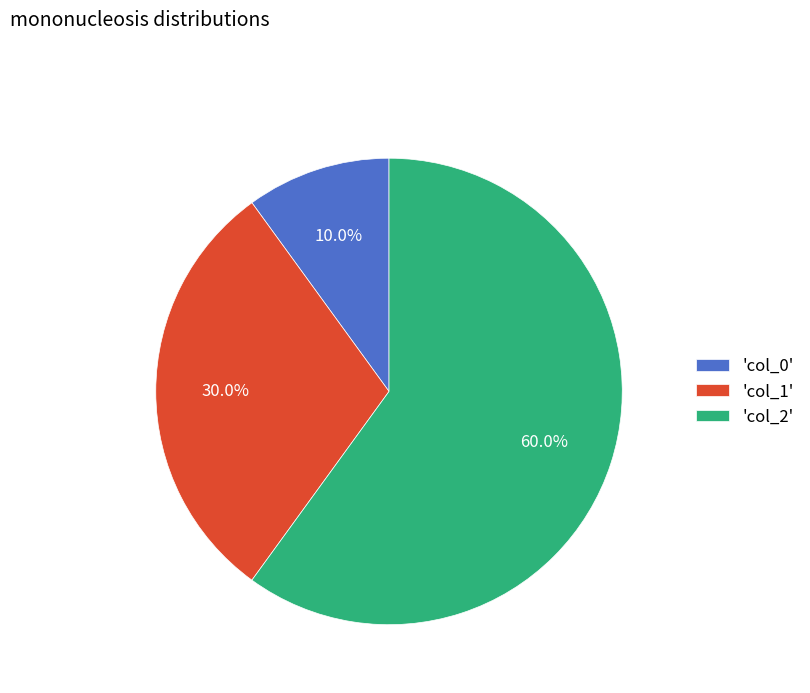

Rank the categories by value from lowest to highest.

'col_0', 'col_1', 'col_2'